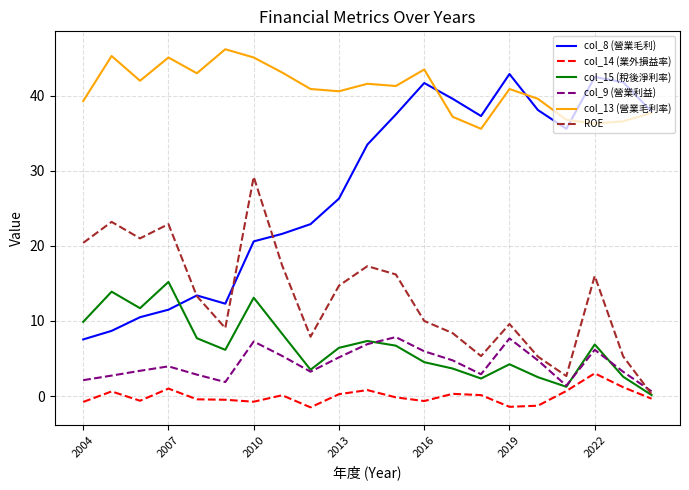

What is the average value of the col_15 (稅後淨利率) series?

6.6